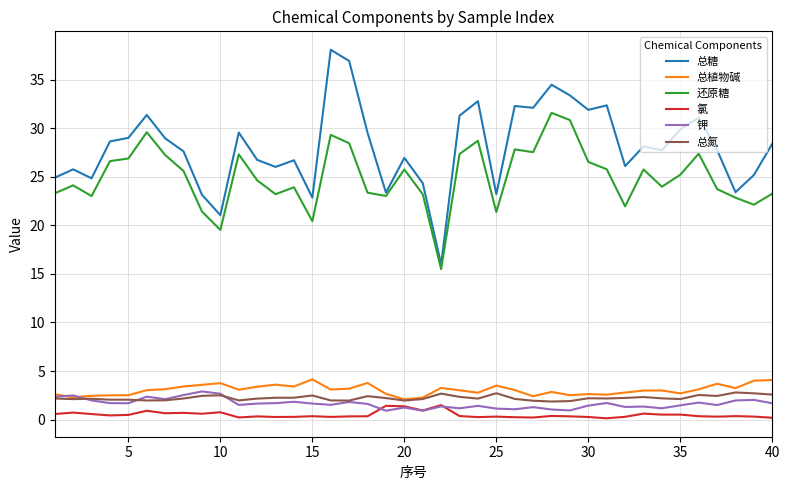

Which series has the widest spread of values?

总糖